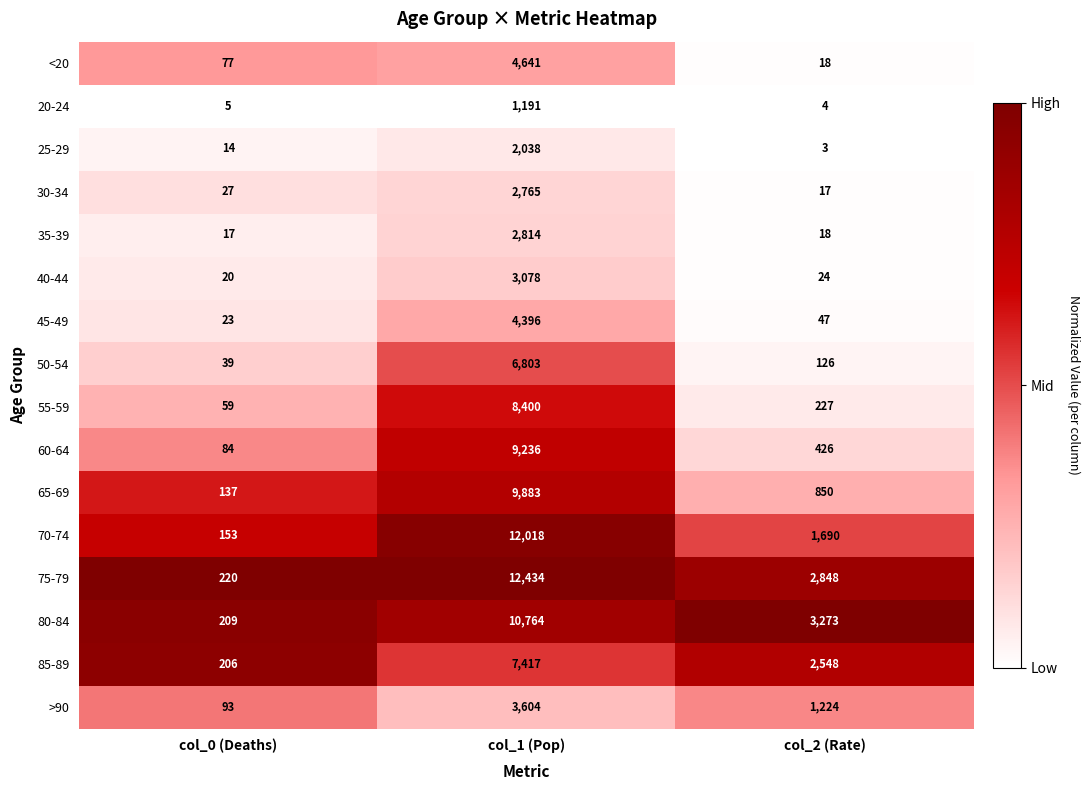

What is the difference between the 65-69 values at col_1 (Pop) and col_2 (Rate)?

9033